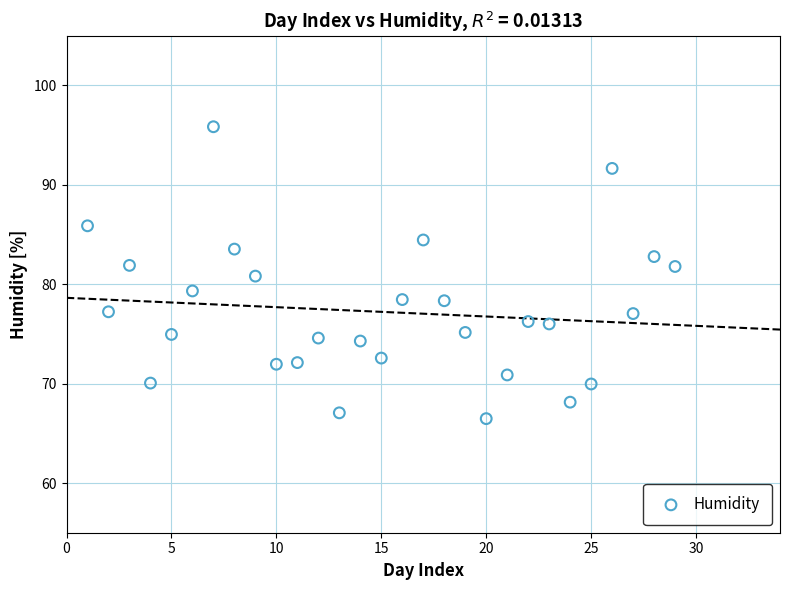

What is the range of Y values (max minus min)?

29.4